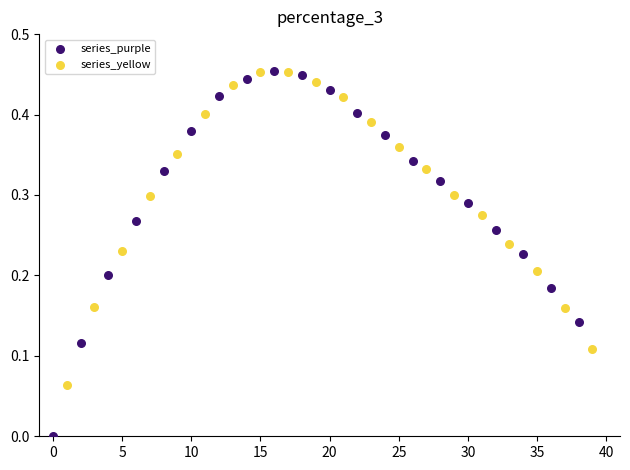

Which series has the largest Y range (max minus min)?

series_purple